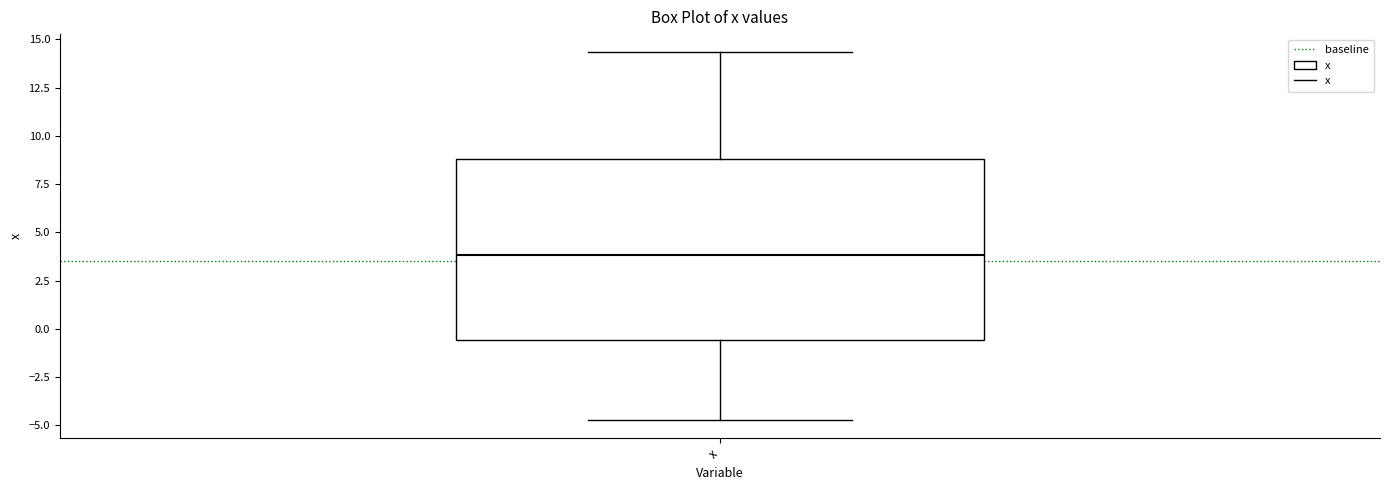

Read this box plot against the y-axis: the position of the median line, the range covered by the box, and the ends of both whiskers. The values are not printed on the chart, so give them approximately, as read against the axis.

median 4.0, box -0.5 to 9.0, whiskers -4.5 to 14.5